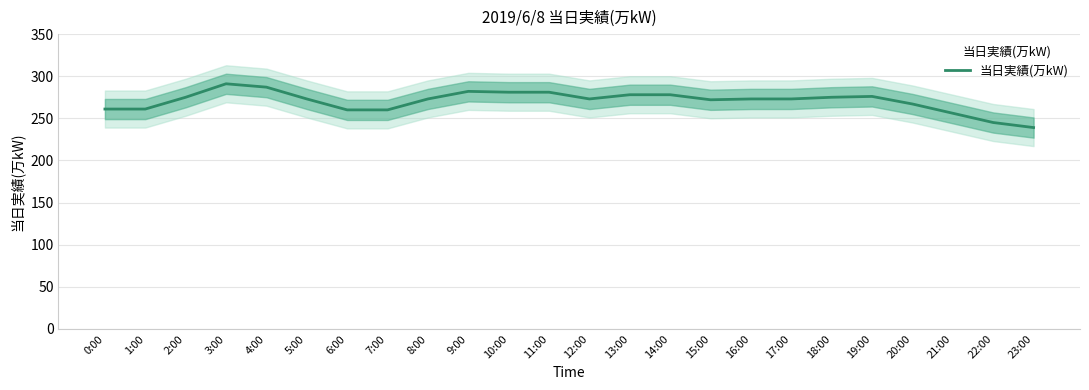

Reading left to right, transcribe all the data shown in this chart.

261	261	275	291	287	273	260	260	273	282	281	281	273	278	278	272	273	273	275	276	267	256	245	239